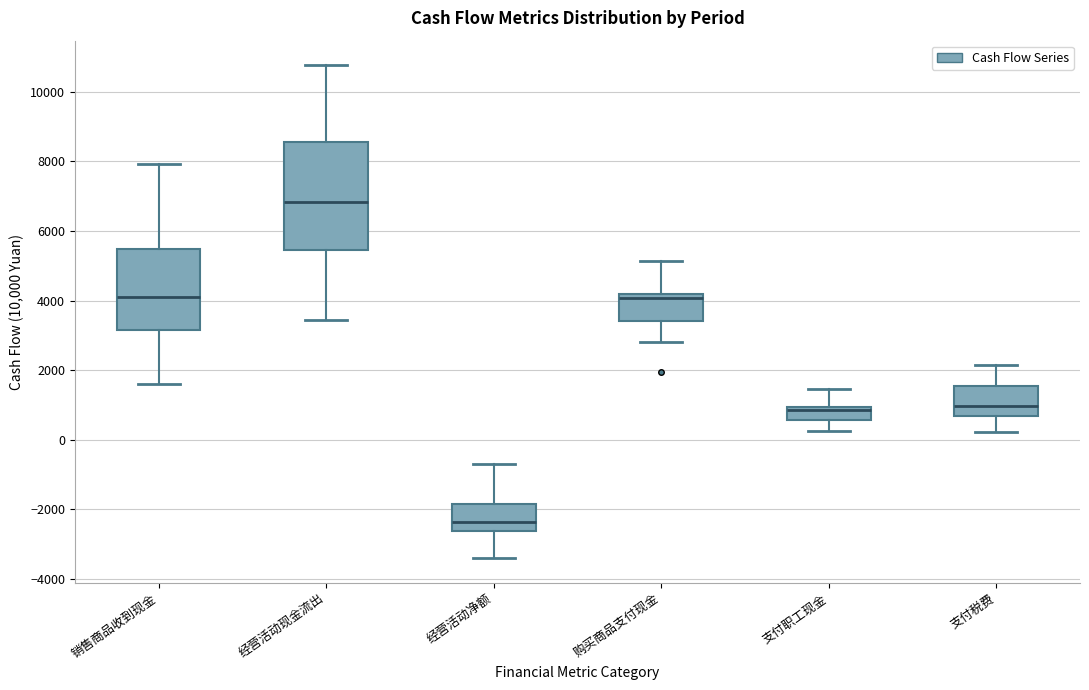

Reading left to right, transcribe this box plot: for each box, give where its median line is, the range the box spans, and where its two whiskers end, as read against the y-axis. The values are not printed on the chart, so give them approximately, as read against the axis.

销售商品收到现金: median 4200, box 3200 to 5400, whiskers 1600 to 8000
经营活动现金流出: median 6800, box 5400 to 8600, whiskers 3400 to 10800
经营活动净额: median -2400, box -2600 to -1800, whiskers -3400 to -600
购买商品支付现金: median 4000, box 3400 to 4200, whiskers 2800 to 5200
支付职工现金: median 800, box 600 to 1000, whiskers 200 to 1400
支付税费: median 1000, box 600 to 1600, whiskers 200 to 2200